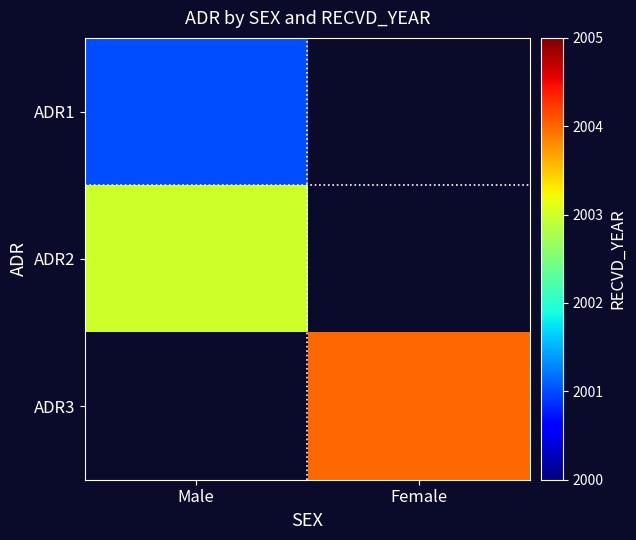

Between Male and Female, which is larger?

Female